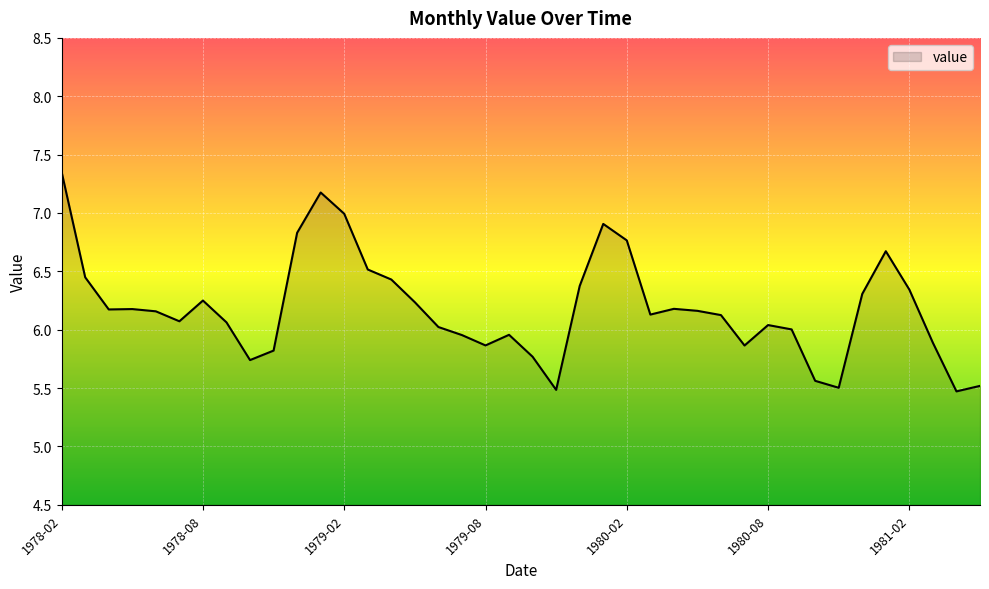

What is the difference between the maximum and minimum values?

1.9